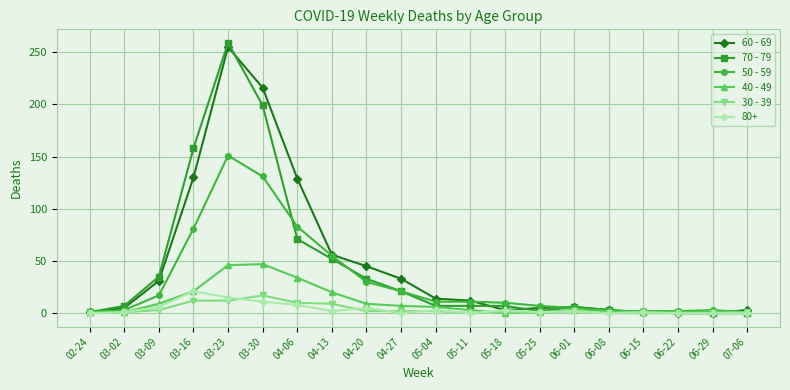

What is the difference between the highest and lowest values at 04-20?

43